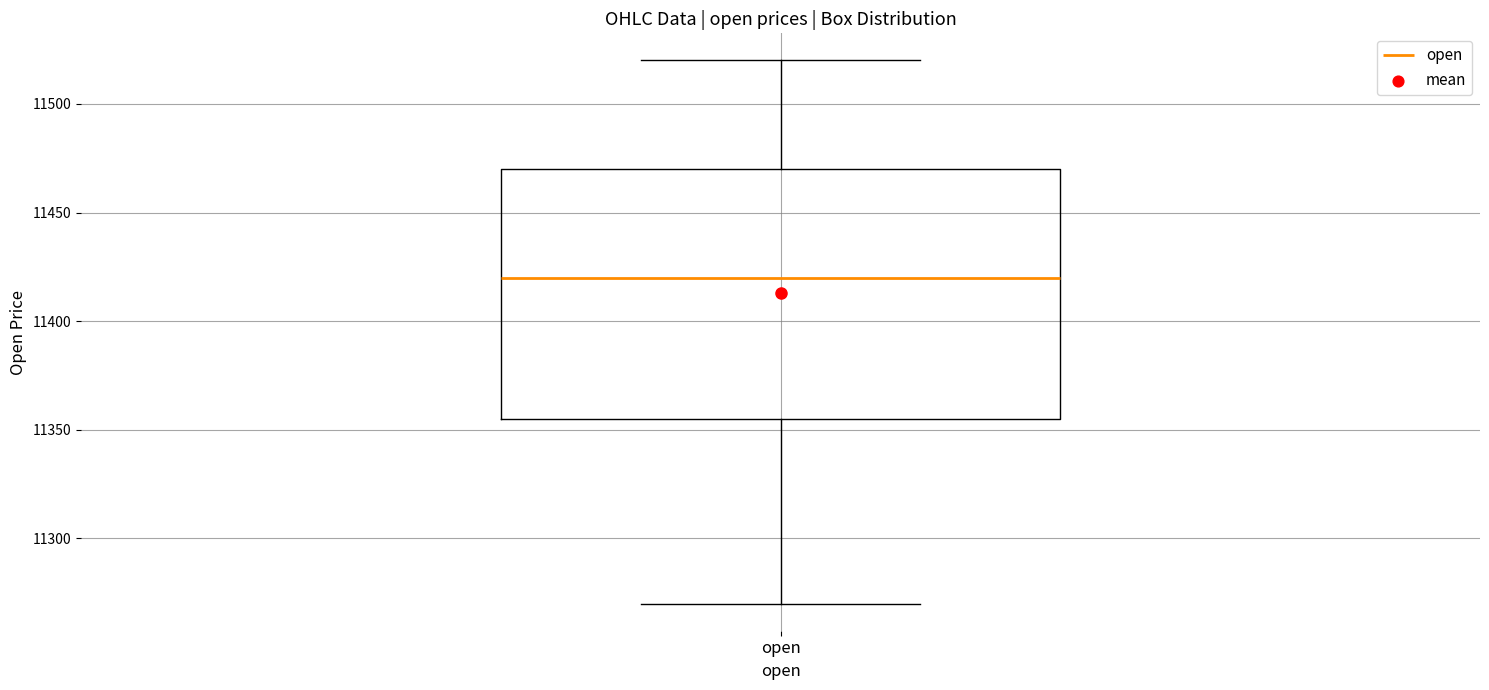

Where is the upper edge of the box for open on the y-axis? The values are not printed on the chart, so give them approximately, as read against the axis.

11470